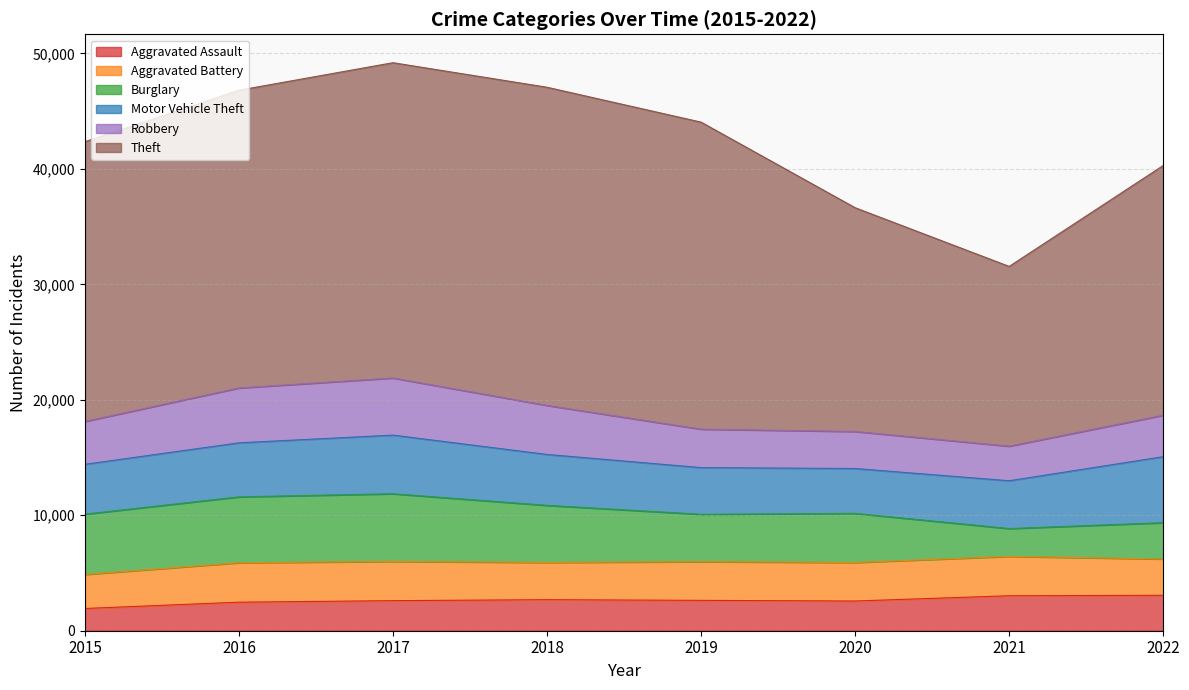

Which series has the widest spread of values?

Theft